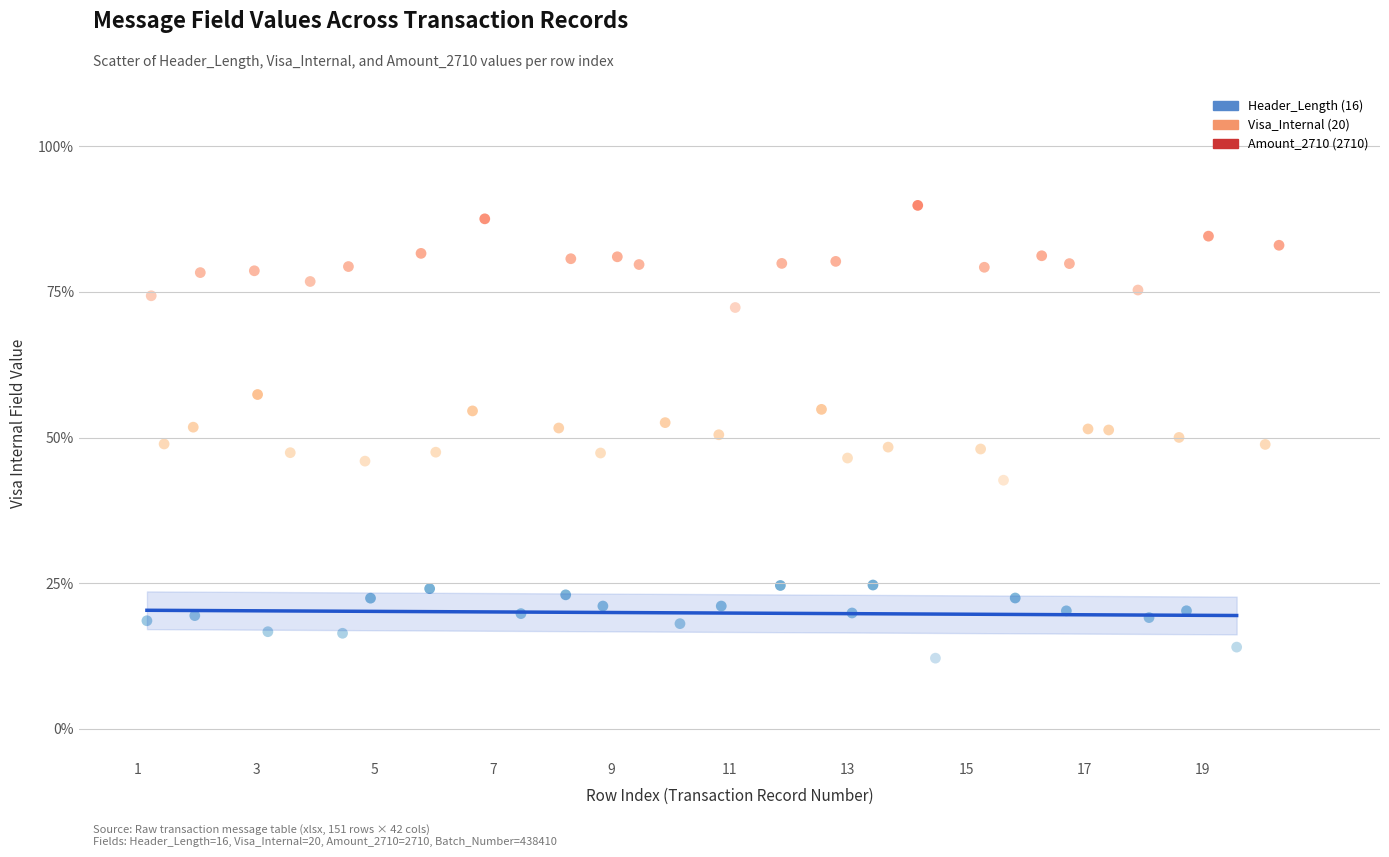

Which series contains the highest Y value?

Amount_2710 (2710)